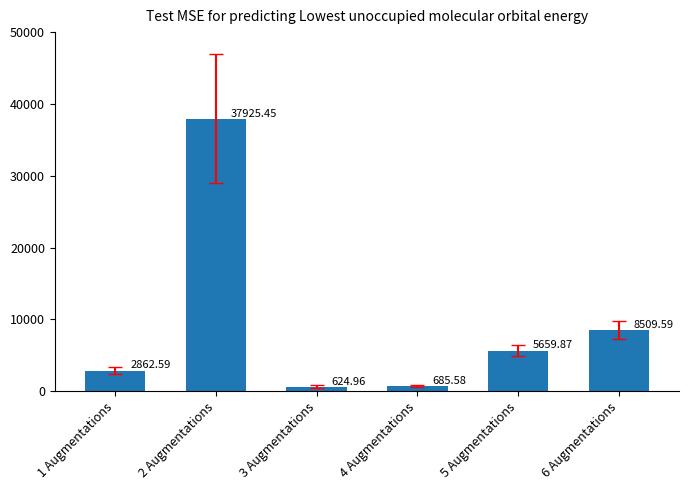

What is the sum of the values at 2 Augmentations and 1 Augmentations?

40788.0